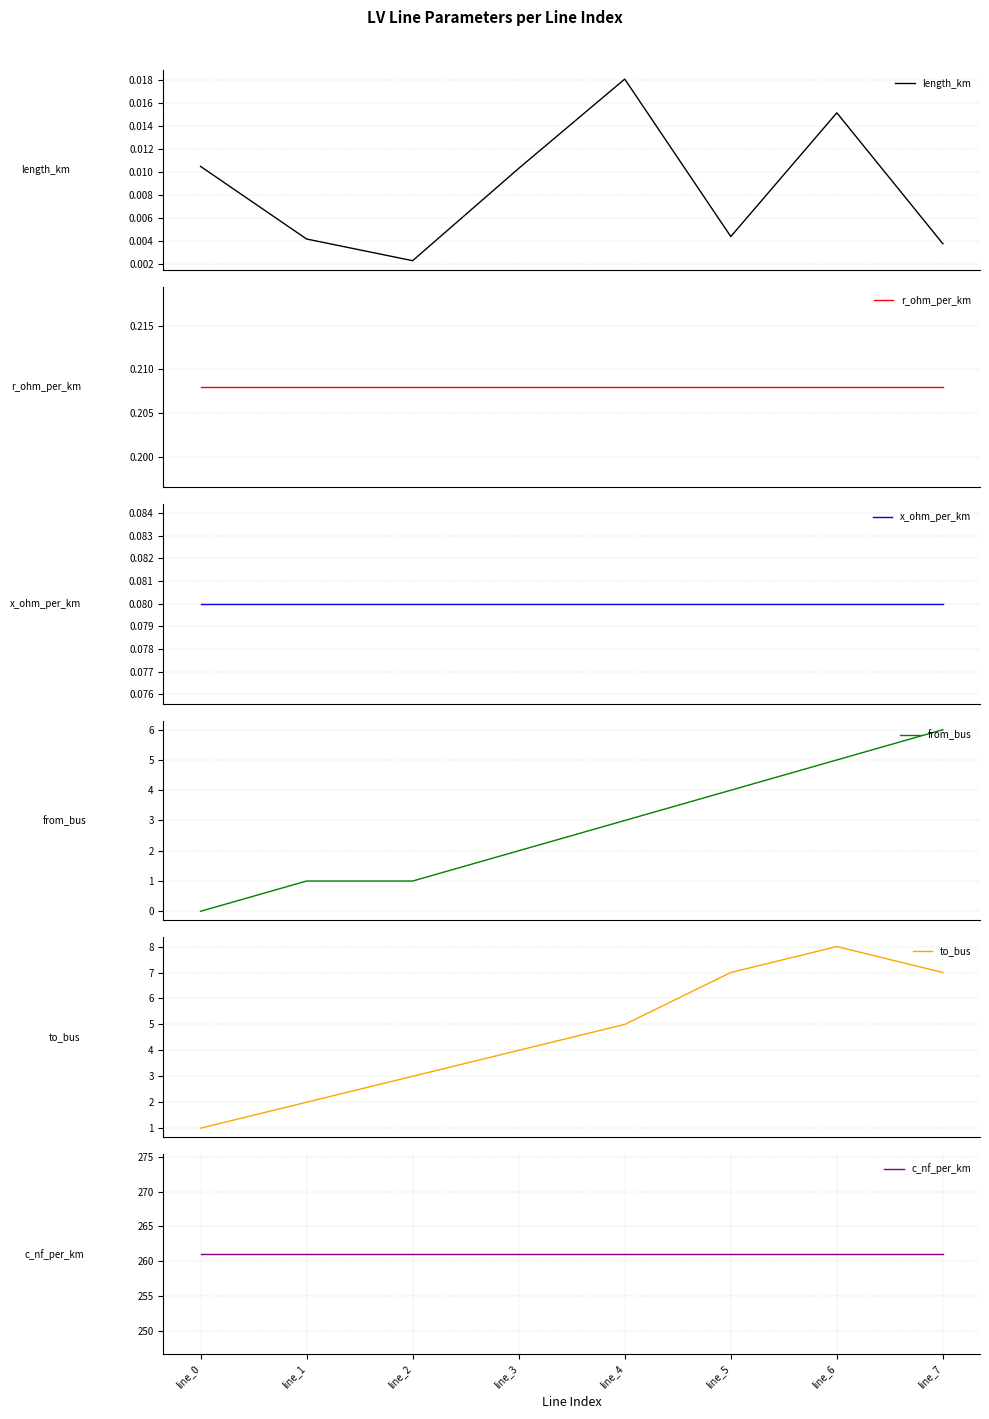

True or false: x_ohm_per_km has a value of 0.1 at line_7.

True